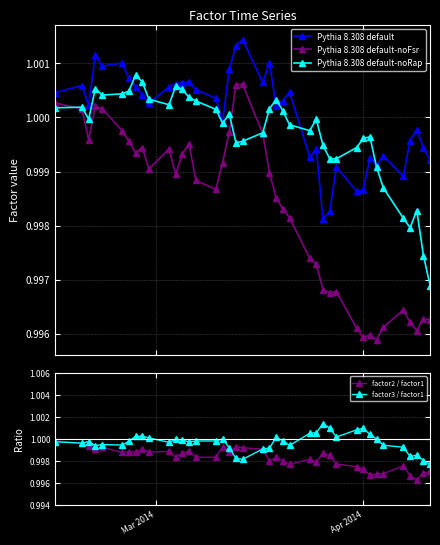

True or false: Pythia 8.308 default-noFsr and Pythia 8.308 default-noRap cross at least once.

True